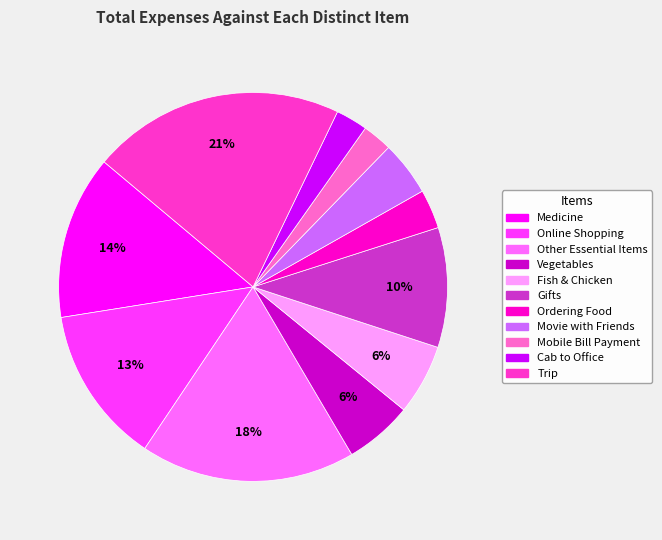

Combined, do Gifts and Vegetables account for over 50%?

No